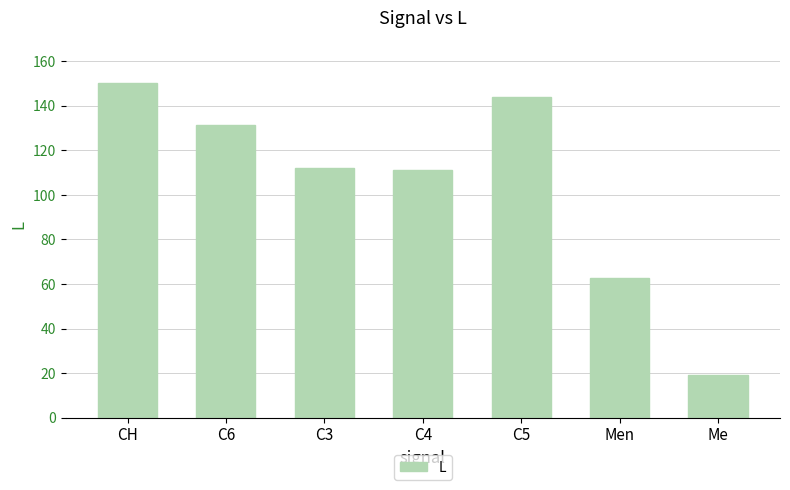

The value at C5 is 144.1. True or false?

True